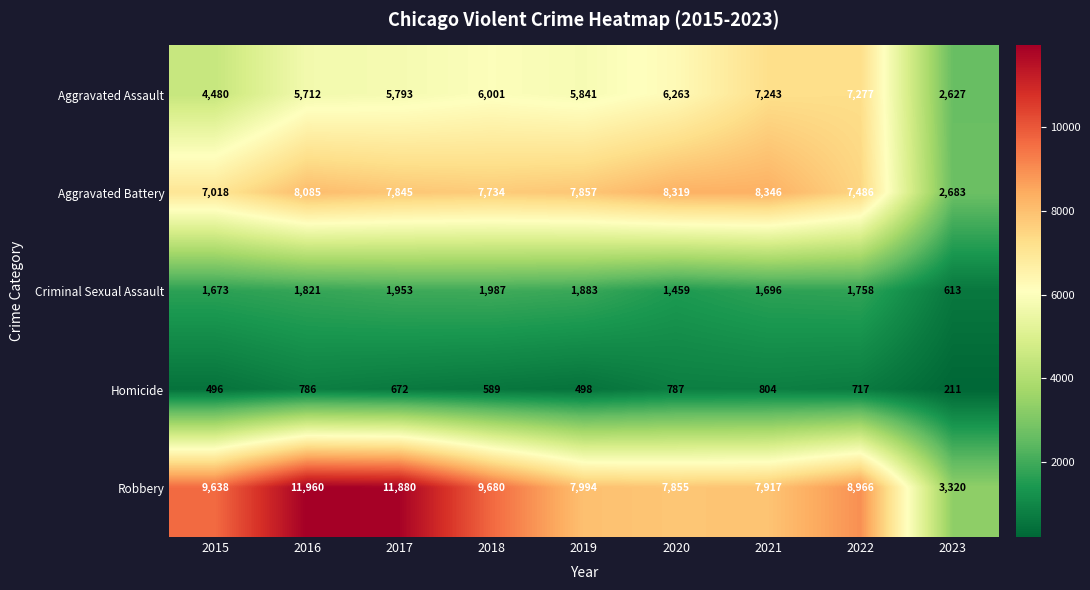

The value of Robbery at 2022 is 14824. True or false?

False